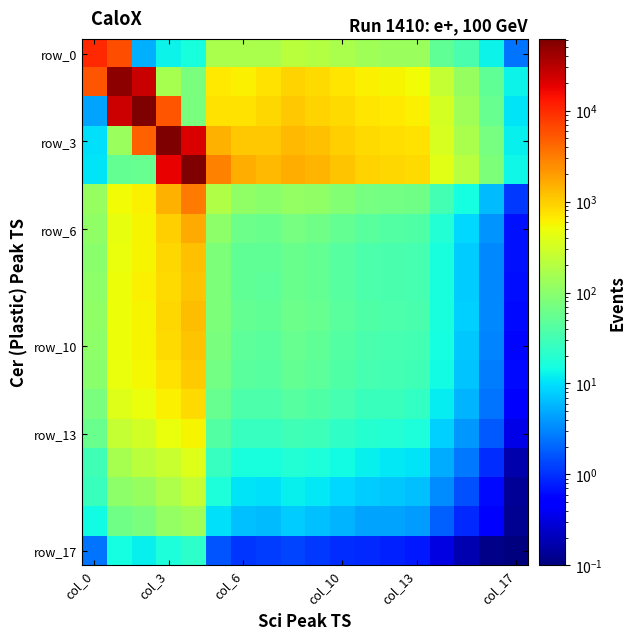

How many series are shown in this chart?

18